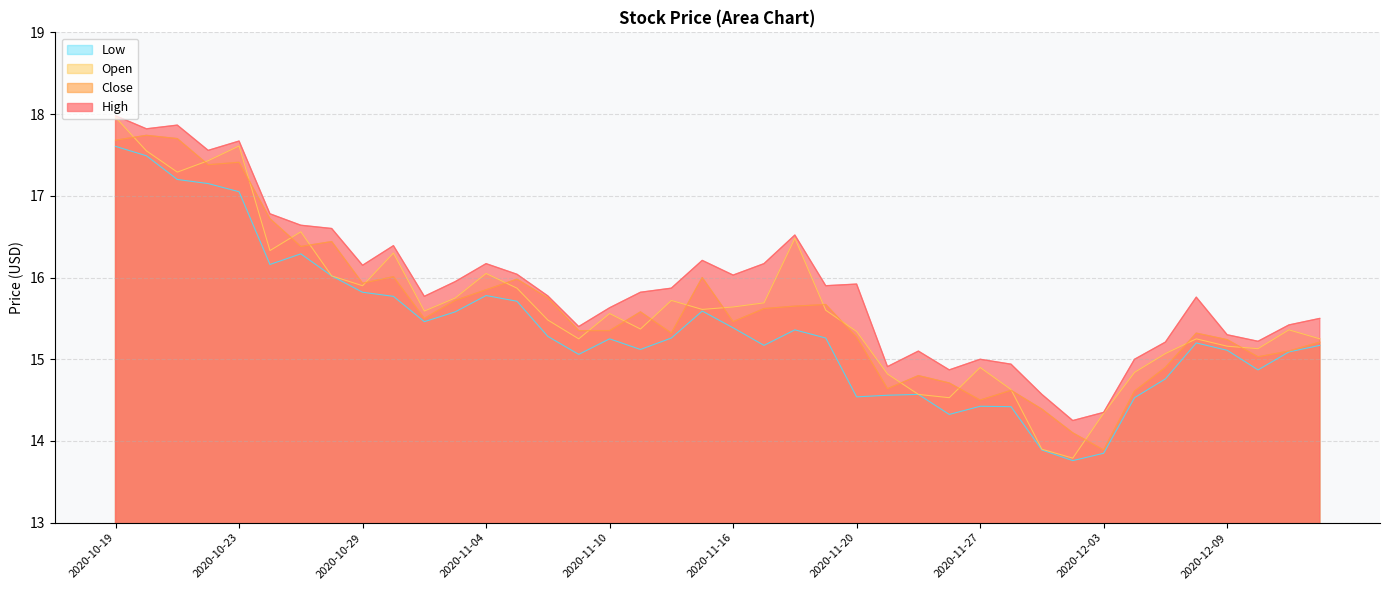

Reading left to right, list all the values displayed in this chart.

High: 2020-10-19=18.0	2020-10-20=17.8	2020-10-21=17.9	2020-10-22=17.6	2020-10-23=17.7	2020-10-26=16.8	2020-10-27=16.6	2020-10-28=16.6	2020-10-29=16.1	2020-10-30=16.4	2020-11-02=15.8	2020-11-03=15.9	2020-11-04=16.2	2020-11-05=16.0	2020-11-06=15.8	2020-11-09=15.4	2020-11-10=15.6	2020-11-11=15.8	2020-11-12=15.9	2020-11-13=16.2	2020-11-16=16.0	2020-11-17=16.2	2020-11-18=16.5	2020-11-19=15.9	2020-11-20=15.9	2020-11-23=14.9	2020-11-24=15.1	2020-11-25=14.9	2020-11-27=15.0	2020-11-30=14.9	2020-12-01=14.6	2020-12-02=14.2	2020-12-03=14.3	2020-12-04=15.0	2020-12-07=15.2	2020-12-08=15.8	2020-12-09=15.3	2020-12-10=15.2	2020-12-11=15.4	2020-12-14=15.5
Close: 2020-10-19=17.7	2020-10-20=17.7	2020-10-21=17.7	2020-10-22=17.4	2020-10-23=17.4	2020-10-26=16.7	2020-10-27=16.4	2020-10-28=16.4	2020-10-29=15.9	2020-10-30=16.0	2020-11-02=15.5	2020-11-03=15.7	2020-11-04=15.8	2020-11-05=16.0	2020-11-06=15.8	2020-11-09=15.3	2020-11-10=15.3	2020-11-11=15.6	2020-11-12=15.3	2020-11-13=16.0	2020-11-16=15.5	2020-11-17=15.6	2020-11-18=15.7	2020-11-19=15.7	2020-11-20=15.3	2020-11-23=14.6	2020-11-24=14.8	2020-11-25=14.7	2020-11-27=14.5	2020-11-30=14.6	2020-12-01=14.4	2020-12-02=14.1	2020-12-03=13.9	2020-12-04=14.6	2020-12-07=14.9	2020-12-08=15.3	2020-12-09=15.2	2020-12-10=15.0	2020-12-11=15.1	2020-12-14=15.2
Open: 2020-10-19=18.0	2020-10-20=17.6	2020-10-21=17.3	2020-10-22=17.4	2020-10-23=17.6	2020-10-26=16.3	2020-10-27=16.6	2020-10-28=16.0	2020-10-29=15.9	2020-10-30=16.3	2020-11-02=15.6	2020-11-03=15.8	2020-11-04=16.1	2020-11-05=15.9	2020-11-06=15.5	2020-11-09=15.2	2020-11-10=15.6	2020-11-11=15.4	2020-11-12=15.7	2020-11-13=15.6	2020-11-16=15.6	2020-11-17=15.7	2020-11-18=16.5	2020-11-19=15.6	2020-11-20=15.3	2020-11-23=14.8	2020-11-24=14.6	2020-11-25=14.5	2020-11-27=14.9	2020-11-30=14.6	2020-12-01=13.9	2020-12-02=13.8	2020-12-03=14.3	2020-12-04=14.8	2020-12-07=15.1	2020-12-08=15.2	2020-12-09=15.2	2020-12-10=15.1	2020-12-11=15.4	2020-12-14=15.2
Low: 2020-10-19=17.6	2020-10-20=17.5	2020-10-21=17.2	2020-10-22=17.1	2020-10-23=17.1	2020-10-26=16.2	2020-10-27=16.3	2020-10-28=16.0	2020-10-29=15.8	2020-10-30=15.8	2020-11-02=15.5	2020-11-03=15.6	2020-11-04=15.8	2020-11-05=15.7	2020-11-06=15.3	2020-11-09=15.1	2020-11-10=15.2	2020-11-11=15.1	2020-11-12=15.3	2020-11-13=15.6	2020-11-16=15.4	2020-11-17=15.2	2020-11-18=15.4	2020-11-19=15.3	2020-11-20=14.5	2020-11-23=14.6	2020-11-24=14.6	2020-11-25=14.3	2020-11-27=14.4	2020-11-30=14.4	2020-12-01=13.9	2020-12-02=13.8	2020-12-03=13.8	2020-12-04=14.5	2020-12-07=14.8	2020-12-08=15.2	2020-12-09=15.1	2020-12-10=14.9	2020-12-11=15.1	2020-12-14=15.2